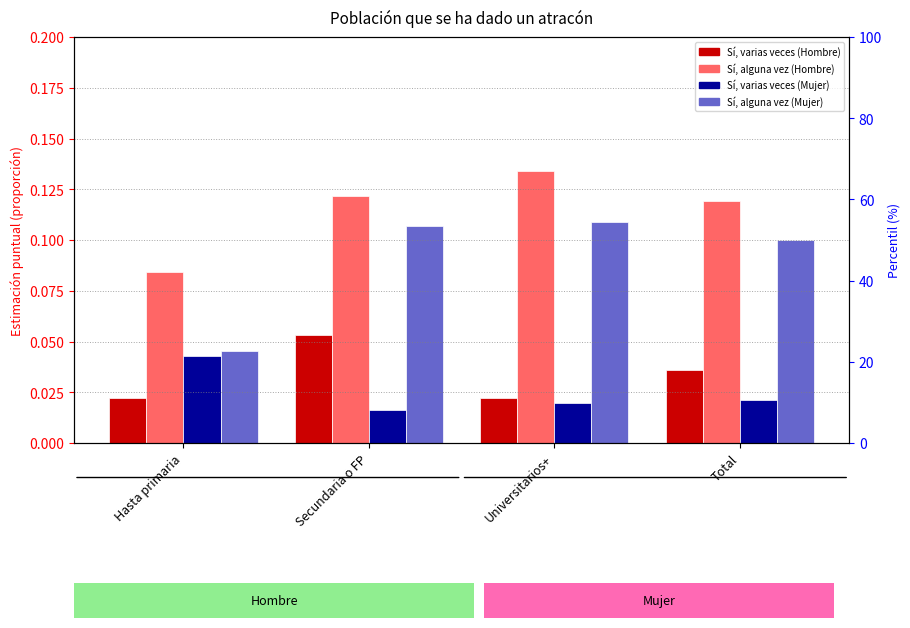

Rank the categories by Sí, varias veces (Hombre) value from lowest to highest.

Hasta primaria, Universitarios+, Total, Secundaria o FP